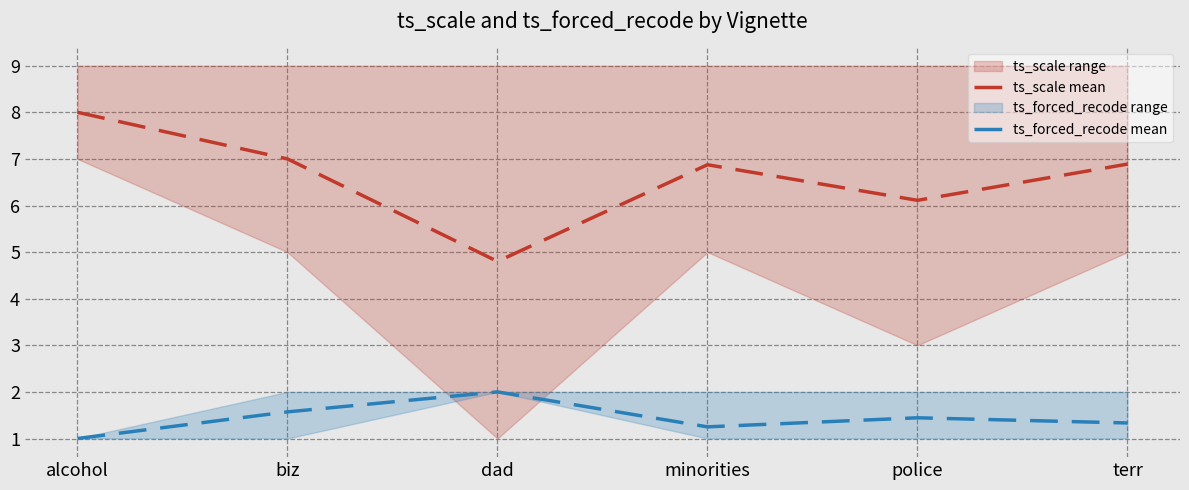

What is the highest value of the ts_scale mean series?

8.0